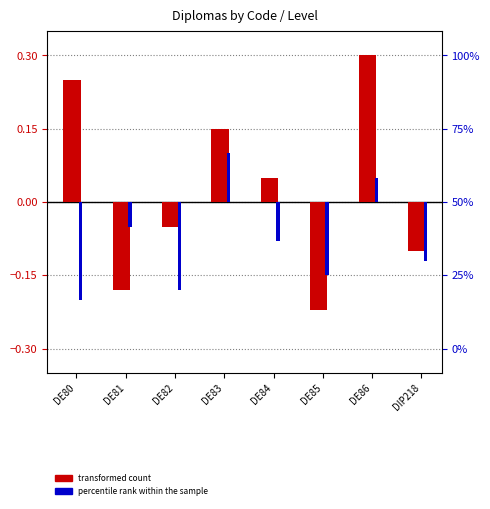

Where does the transformed count series first go above 0?

DE80